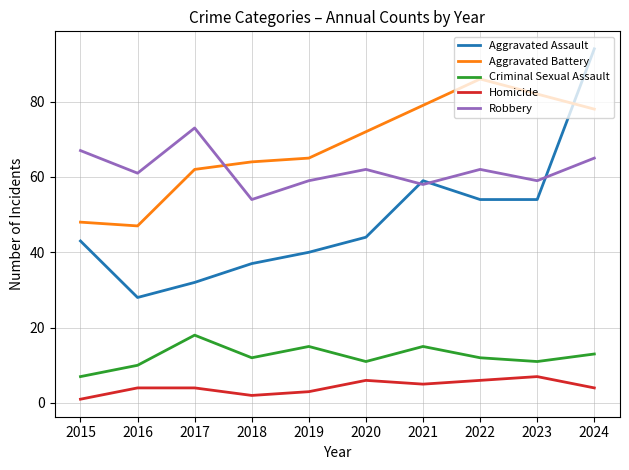

At which category is the sum across all series the highest?

2024